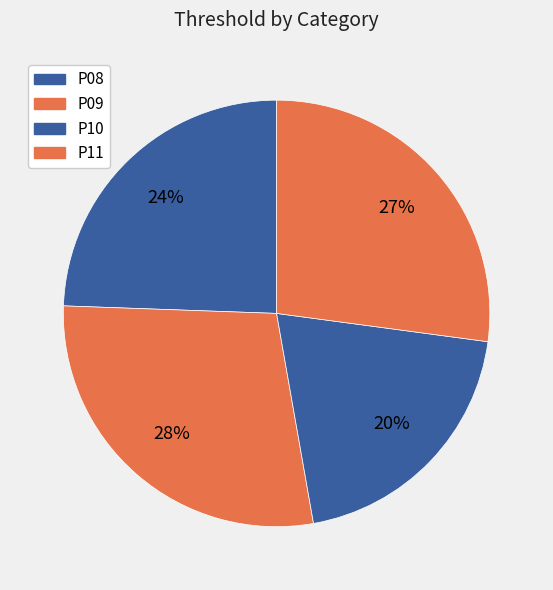

Between P10 and P09, which is larger?

P09